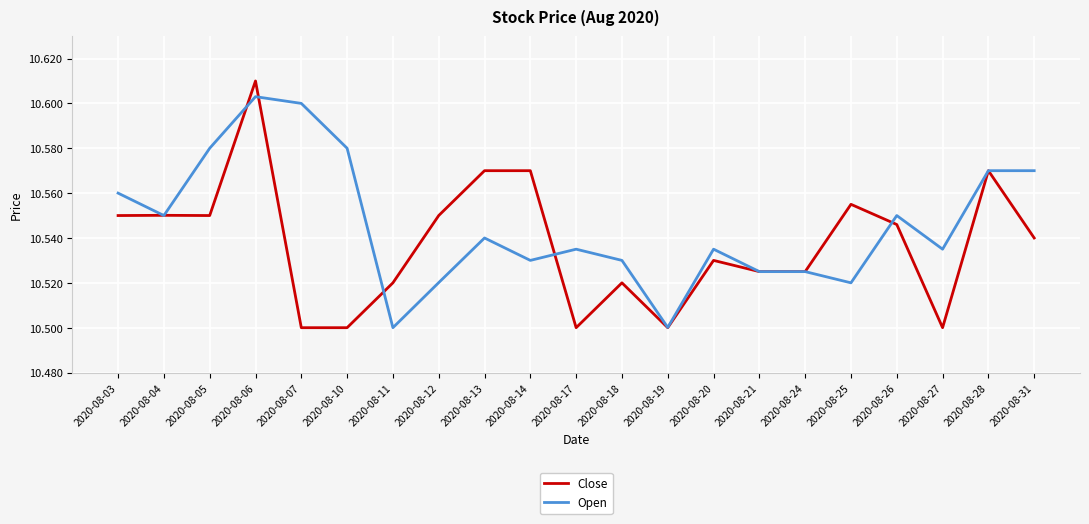

Is it true that Close equals 18.7 at 2020-08-24?

False